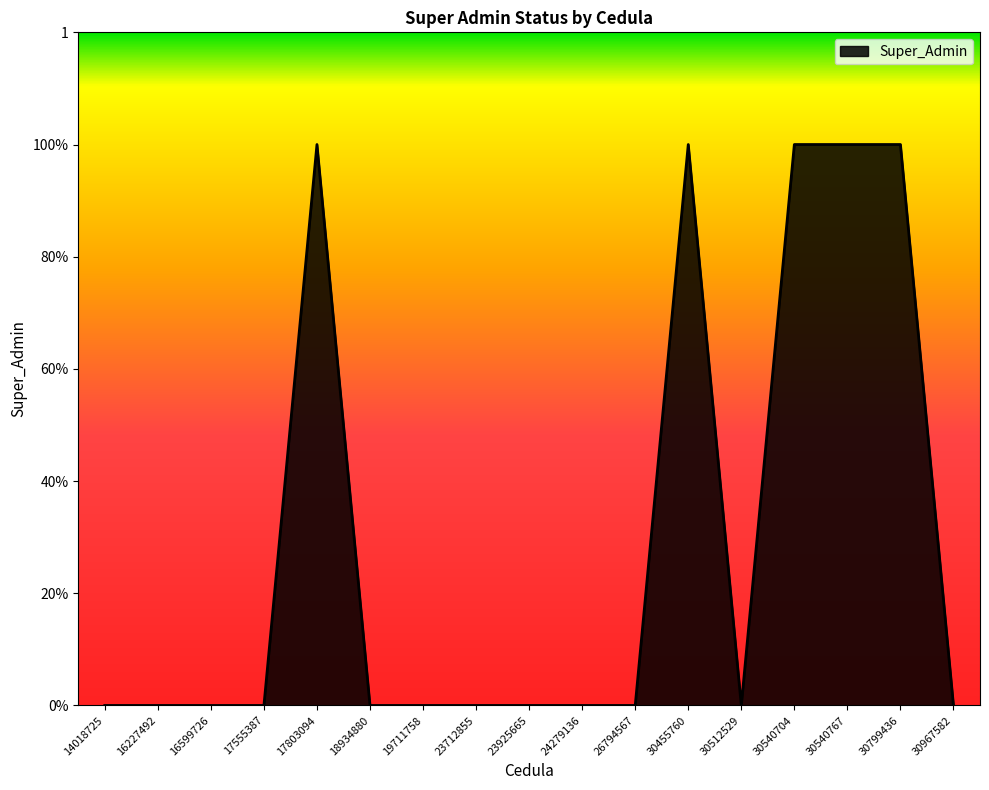

What is the value of the 5th point from the left?

1